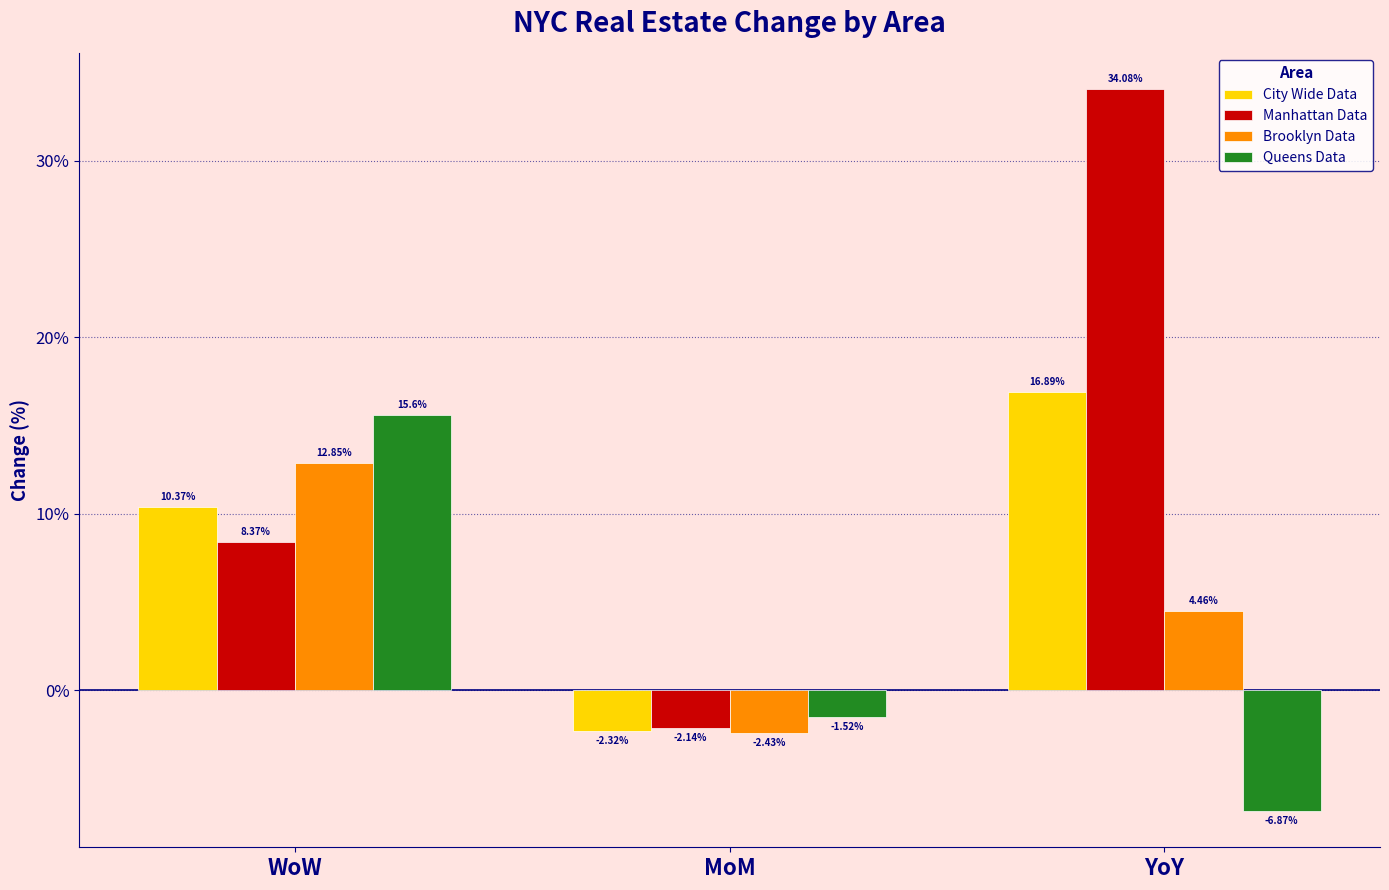

Which category has the lowest value in the Queens Data series?

YoY